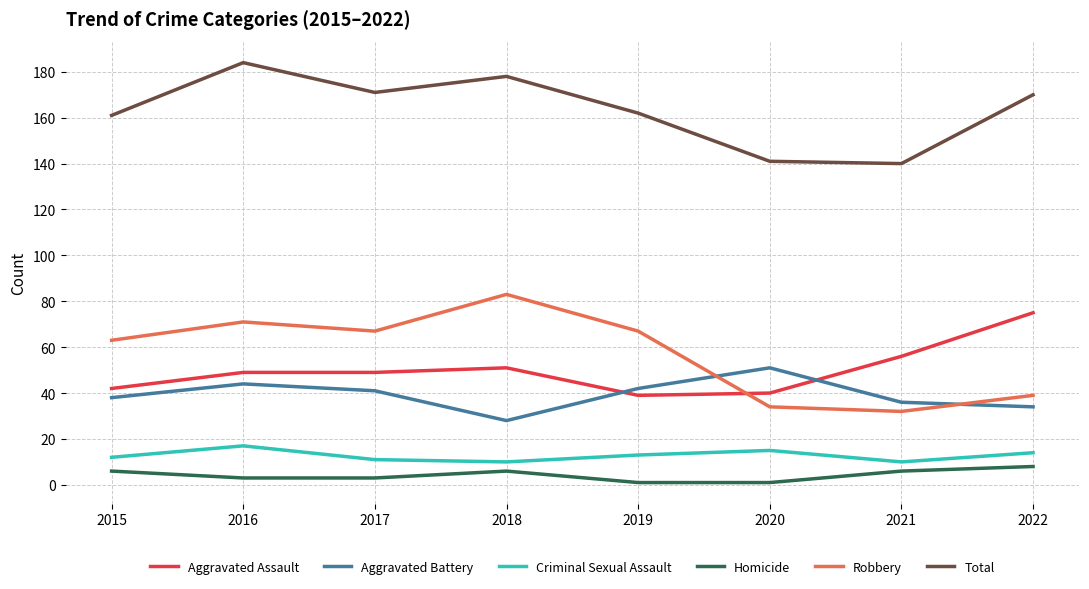

Which series ends up on top after the final intersection of Aggravated Battery and Aggravated Assault?

Aggravated Assault